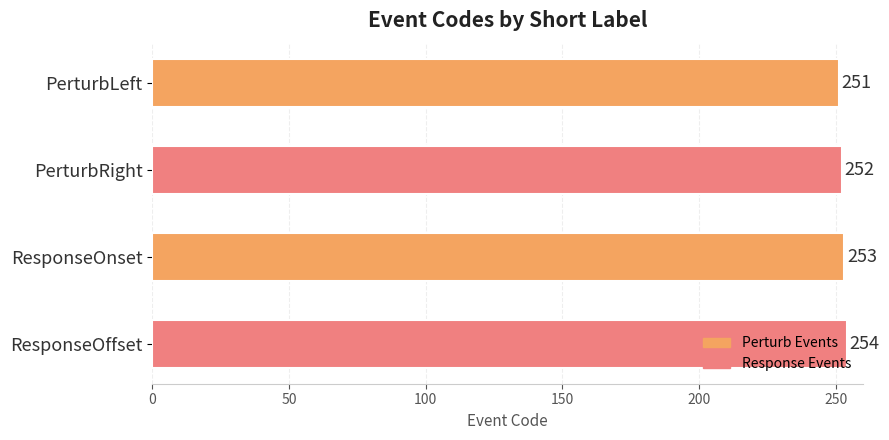

How many data points are less than 253?

2